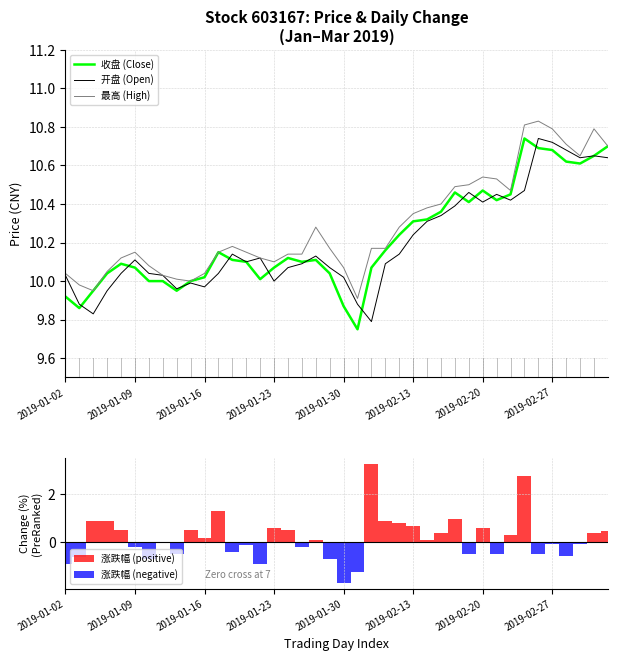

Between 2019-01-08 and 2019-01-09, which is larger?

2019-01-08